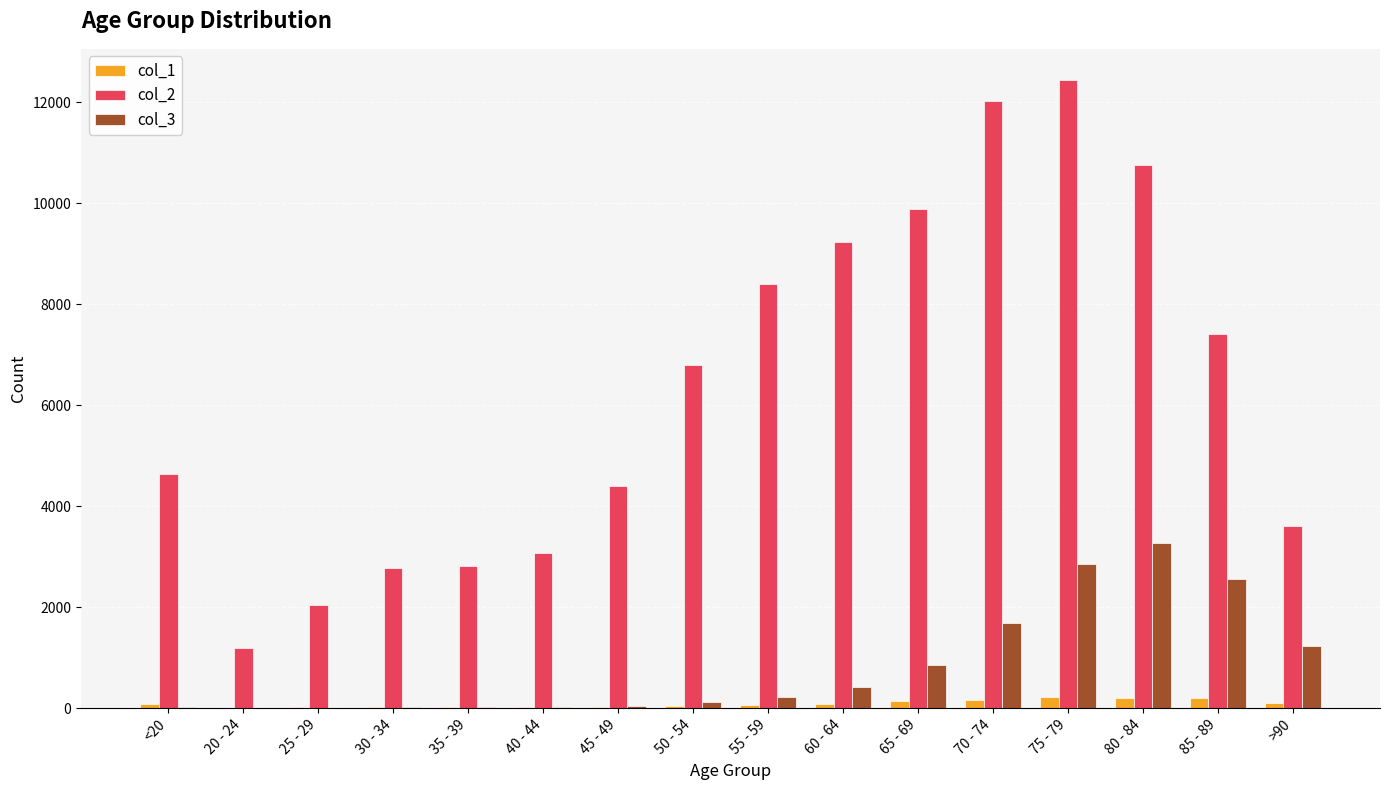

Is the value of col_2 at >90 greater than the value of col_1 at 65 - 69?

Yes